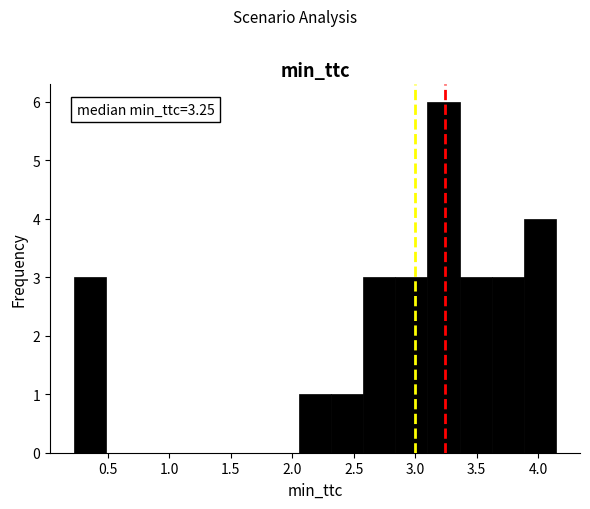

Over which range of the x-axis is the bar tallest?

3.10 to 3.35